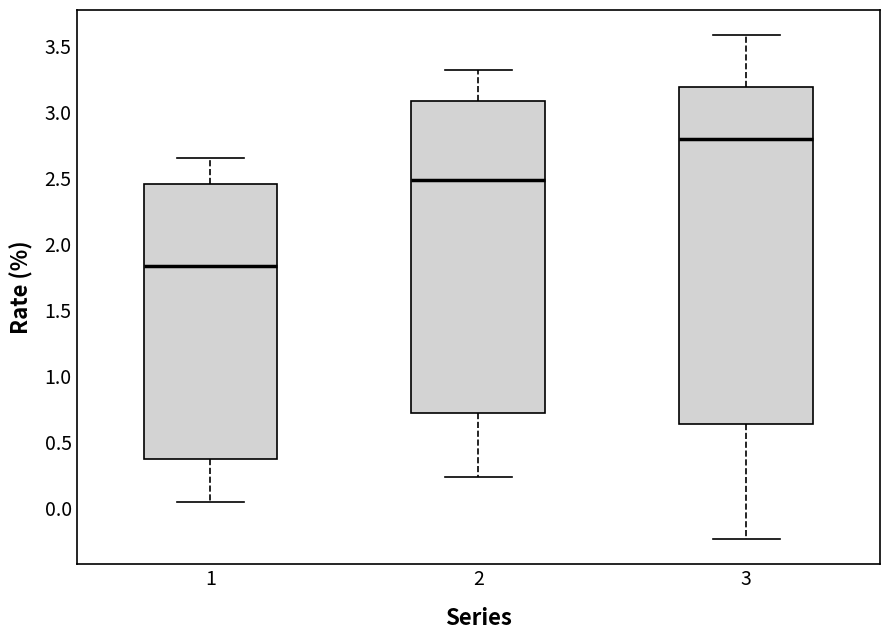

Reading left to right, transcribe this box plot: for each box, give where its median line is, the range the box spans, and where its two whiskers end, as read against the y-axis. The values are not printed on the chart, so give them approximately, as read against the axis.

1: median 1.85, box 0.35 to 2.45, whiskers 0.05 to 2.65
2: median 2.50, box 0.70 to 3.10, whiskers 0.25 to 3.30
3: median 2.80, box 0.65 to 3.20, whiskers -0.25 to 3.60